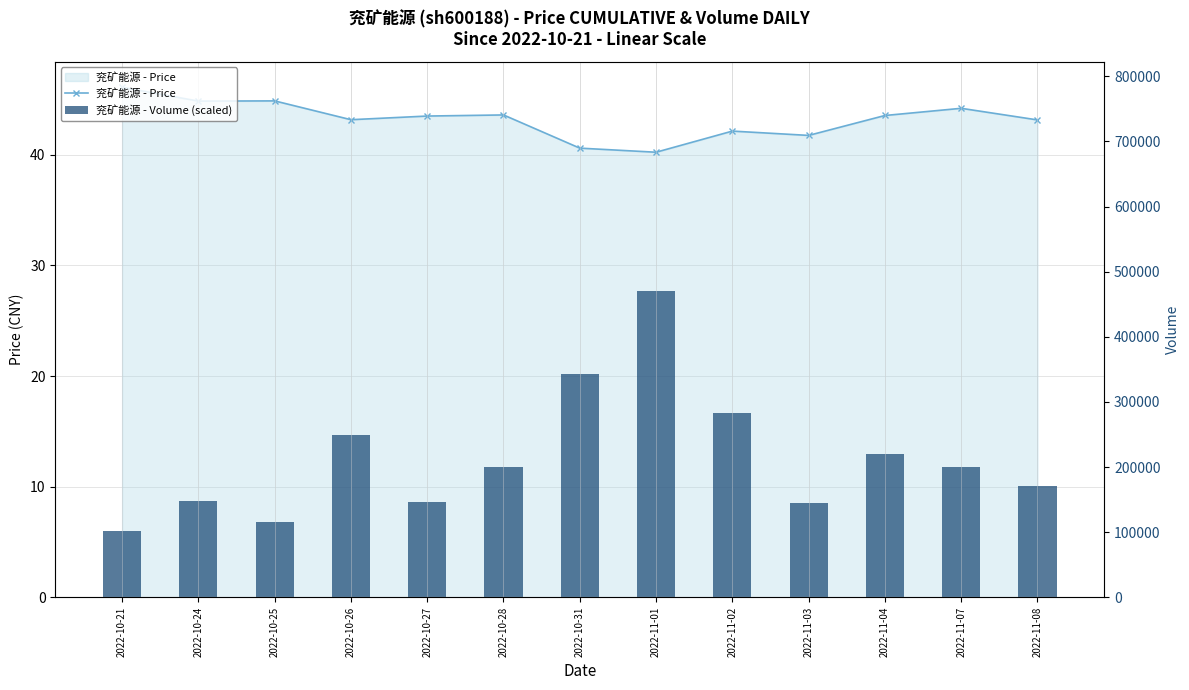

Reading right to left, list all the values displayed in this chart.

兖矿能源 - Price: 2022-11-08=43.1	2022-11-07=44.2	2022-11-04=43.5	2022-11-03=41.8	2022-11-02=42.1	2022-11-01=40.2	2022-10-31=40.6	2022-10-28=43.6	2022-10-27=43.5	2022-10-26=43.2	2022-10-25=44.9	2022-10-24=44.9	2022-10-21=46.1
兖矿能源 - Volume (scaled): 2022-11-08=10.0	2022-11-07=11.8	2022-11-04=13.0	2022-11-03=8.5	2022-11-02=16.6	2022-11-01=27.7	2022-10-31=20.2	2022-10-28=11.8	2022-10-27=8.6	2022-10-26=14.7	2022-10-25=6.8	2022-10-24=8.7	2022-10-21=6.0